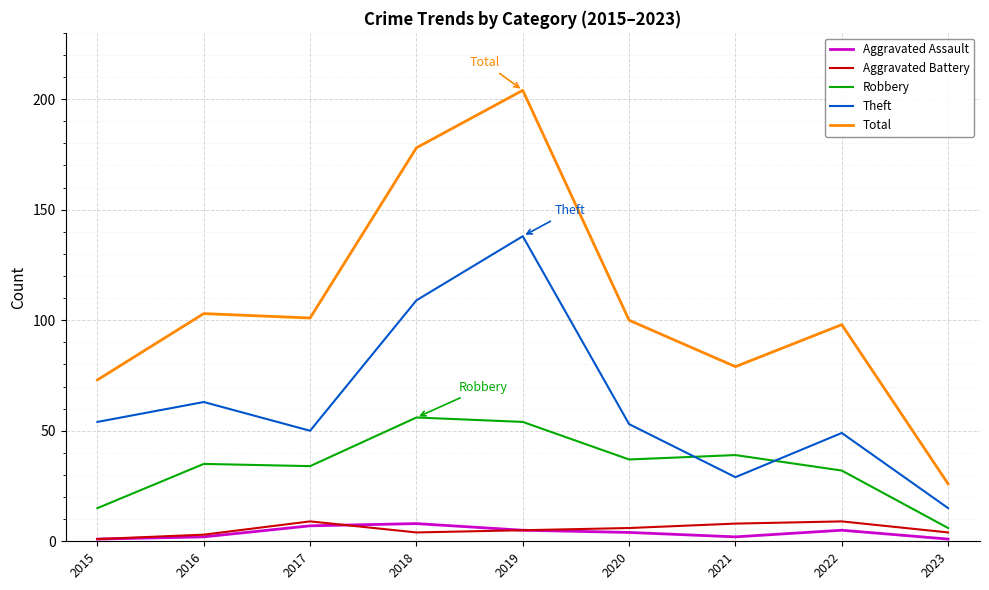

Which label corresponds to the largest value in the chart?

2019